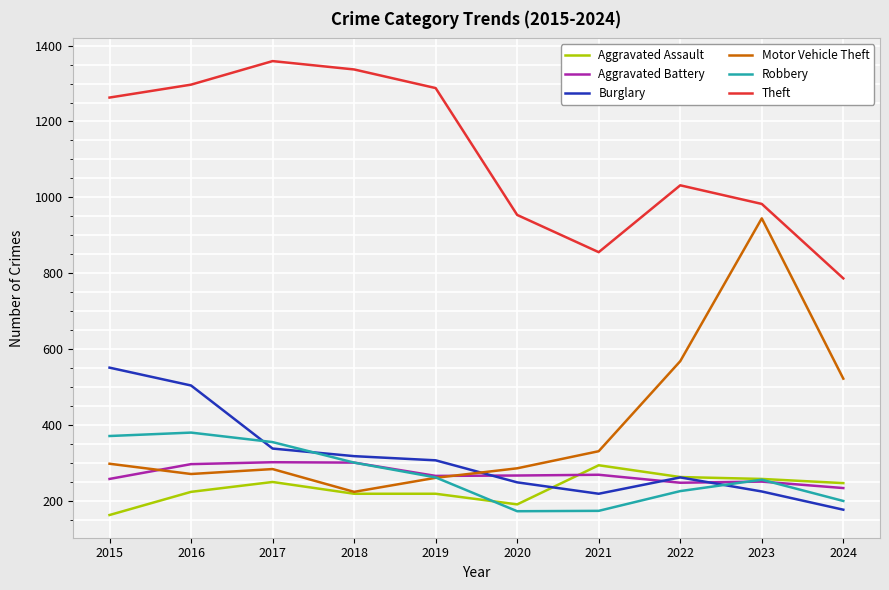

True or false: Theft and Aggravated Battery cross at least once.

False